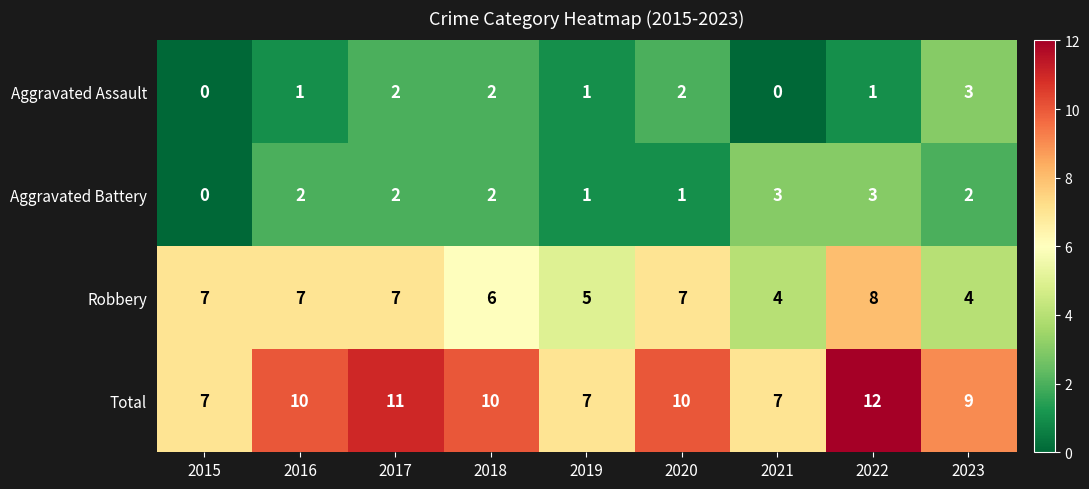

What is the sum of the Aggravated Battery values at 2023 and 2016?

4